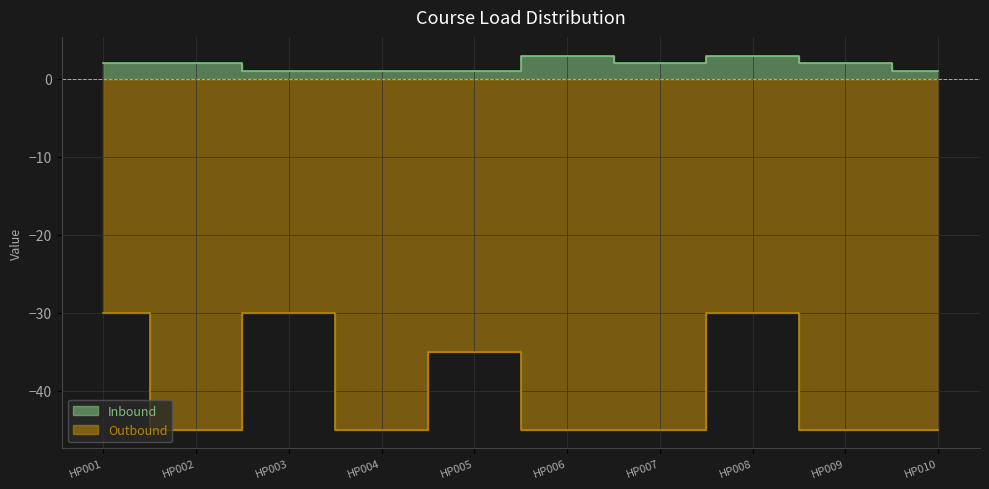

What are all the series names shown in the legend?

Outbound, Inbound